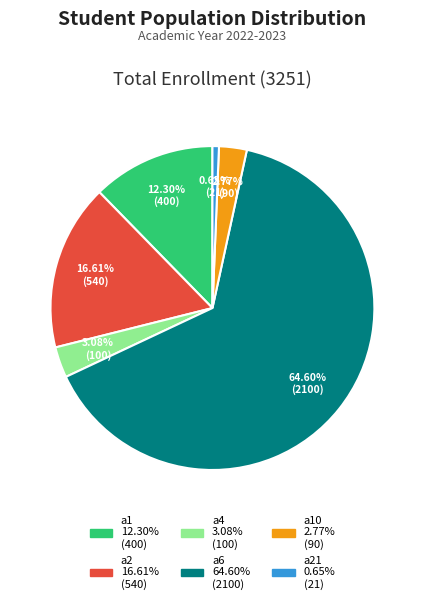

To the nearest percent, what is the difference between the largest and smallest slice percentages?

64%